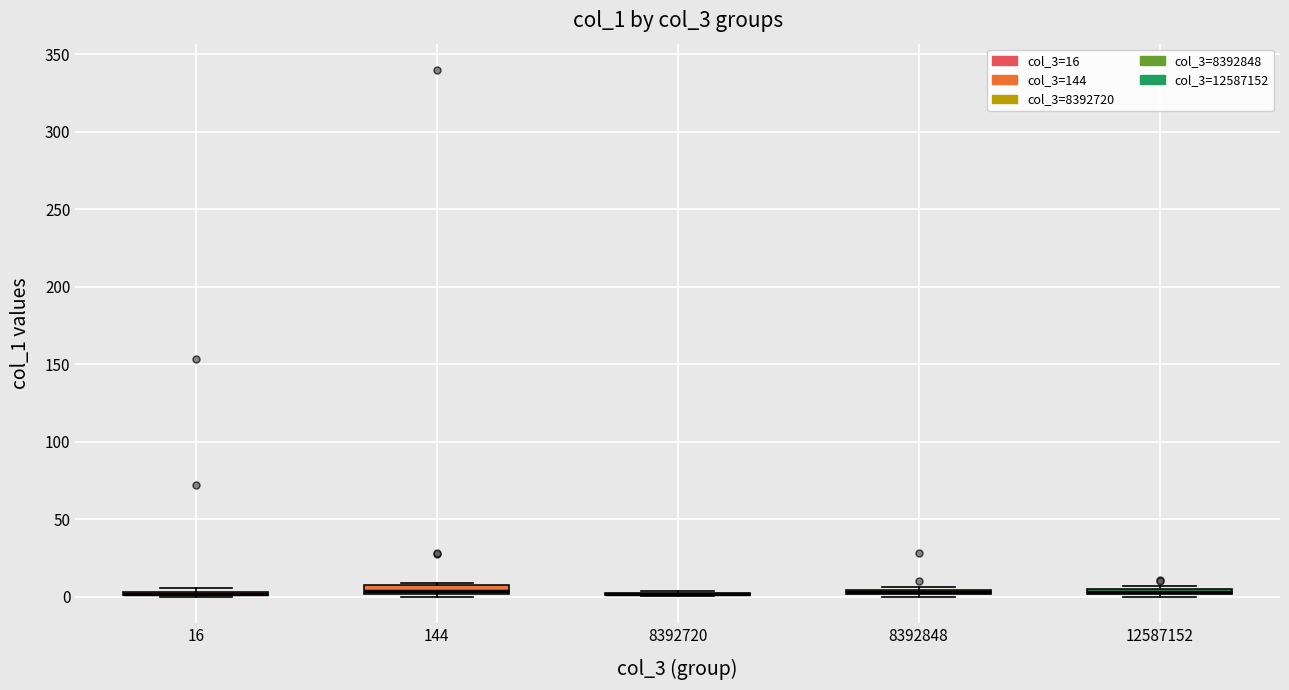

Where is the upper edge of the box at x = 8392848 on the y-axis? The values are not printed on the chart, so give them approximately, as read against the axis.

5